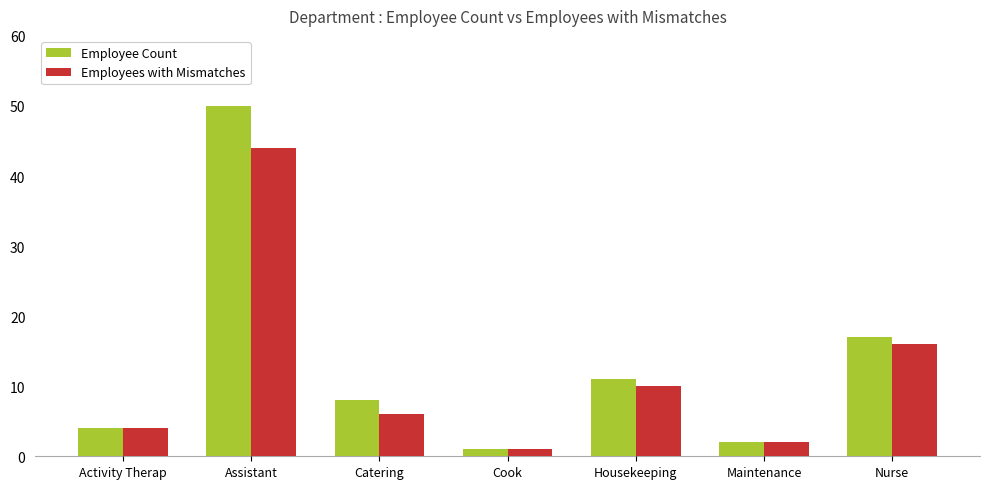

At which label is Employees with Mismatches closest to 22?

Nurse